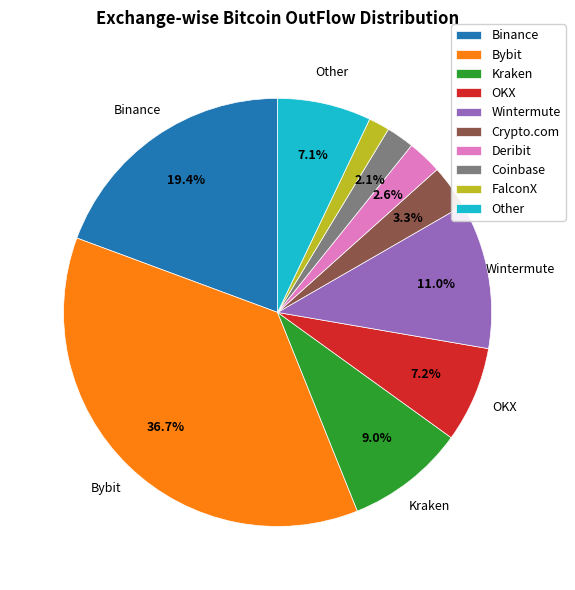

To the nearest percent, what is the average slice percentage?

10%